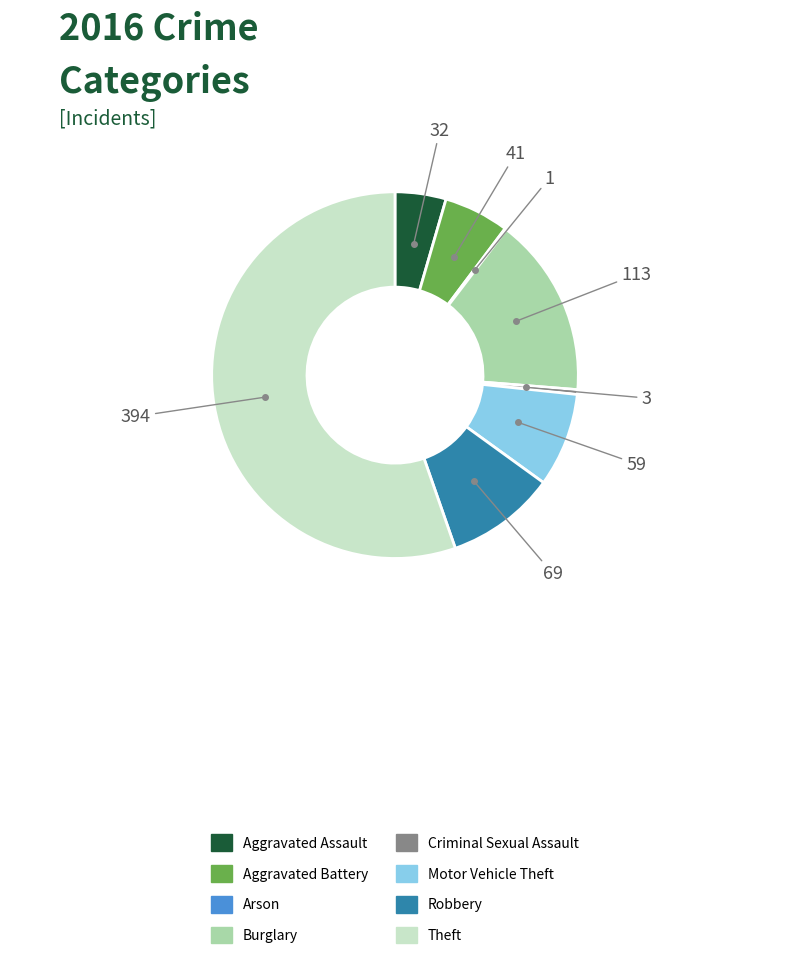

True or false: Motor Vehicle Theft accounts for 8% of the total.

True